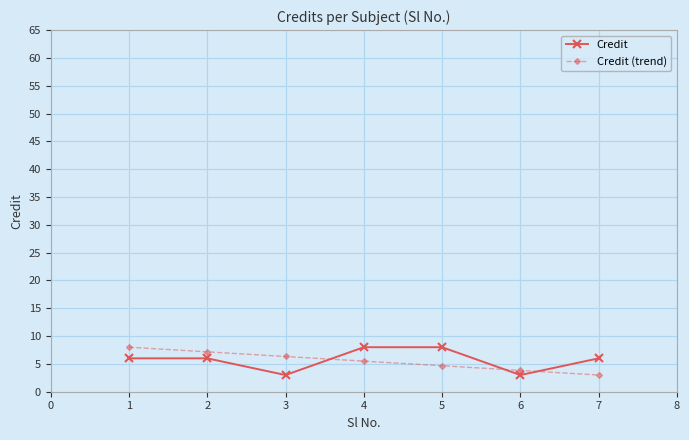

What is the difference between the highest and lowest values at 4?

2.5